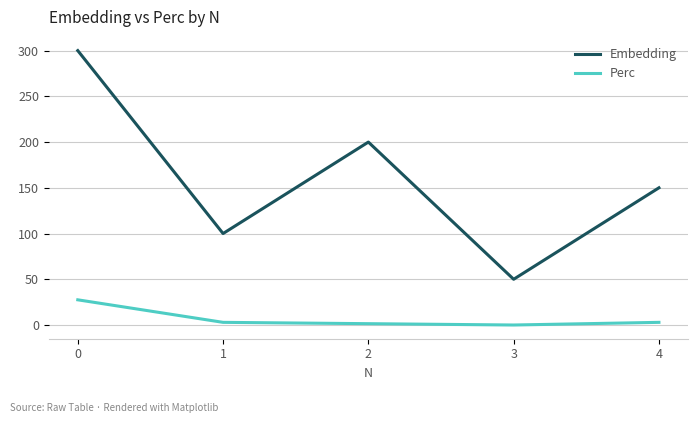

At how many categories does at least one series exceed 195?

2